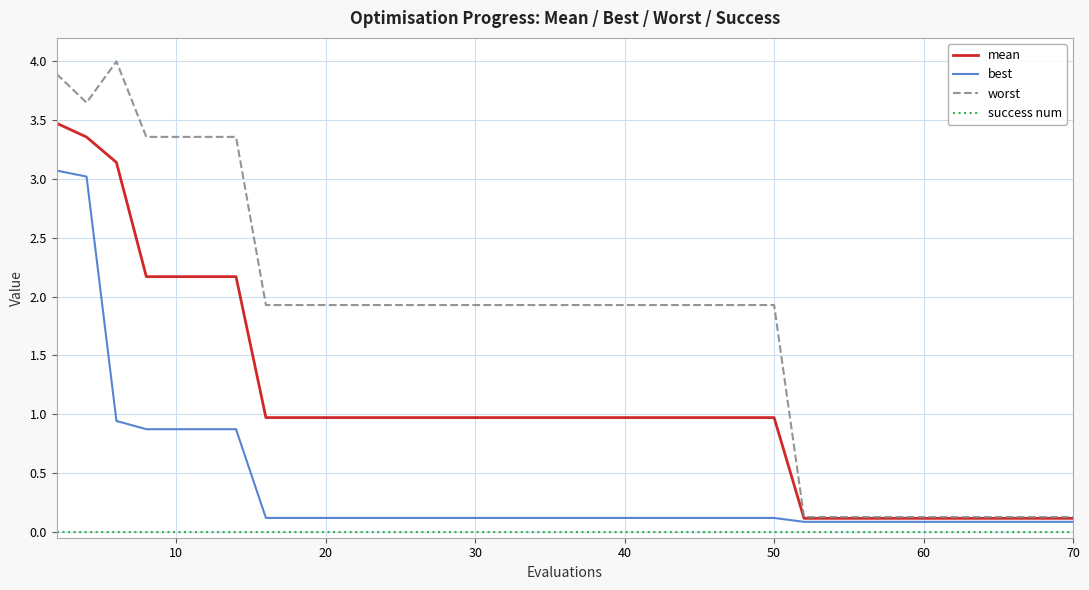

Which series has the widest spread of values?

worst